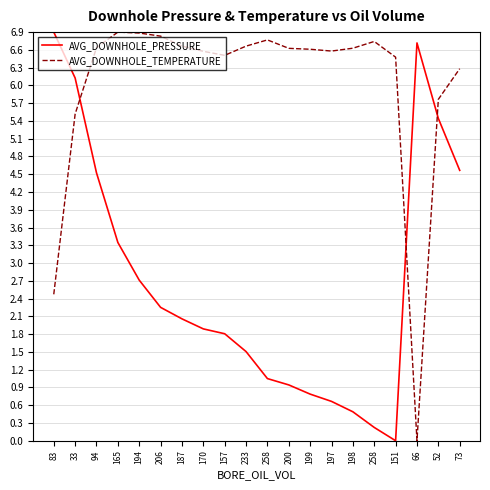

Reading left to right, list all the values displayed in this chart.

AVG_DOWNHOLE_PRESSURE: 6.9	6.1	4.5	3.3	2.7	2.3	2.1	1.9	1.8	1.5	1.0	0.9	0.8	0.7	0.5	0.2	0.0	6.7	5.4	4.6
AVG_DOWNHOLE_TEMPERATURE: 2.5	5.5	6.6	6.9	6.9	6.8	6.7	6.6	6.5	6.7	6.8	6.6	6.6	6.6	6.6	6.7	6.5	0.0	5.8	6.3